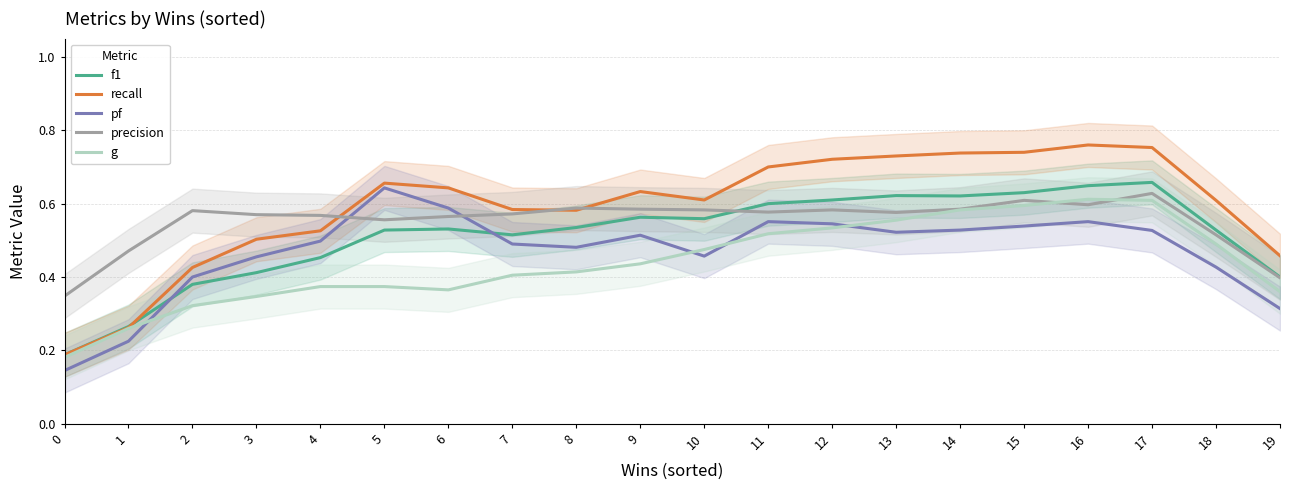

Which series changed the most between 3 and 9?

f1